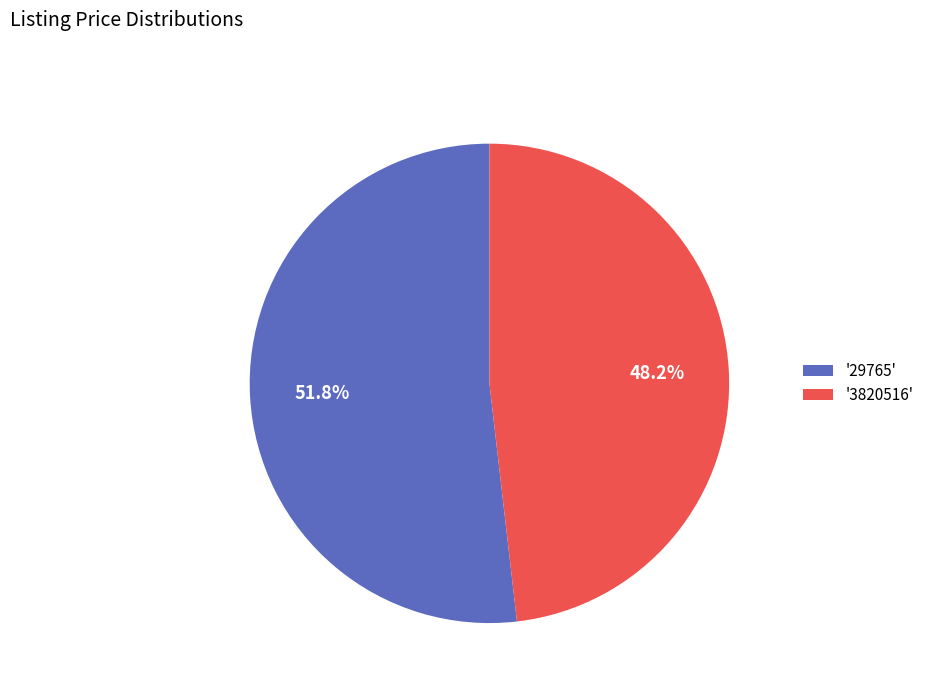

Which slice is the largest?

'29765'